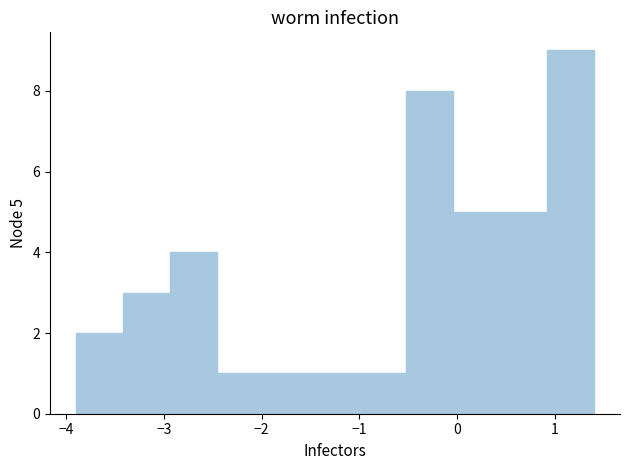

Which range on the x-axis has the tallest bar?

0.9 to 1.4